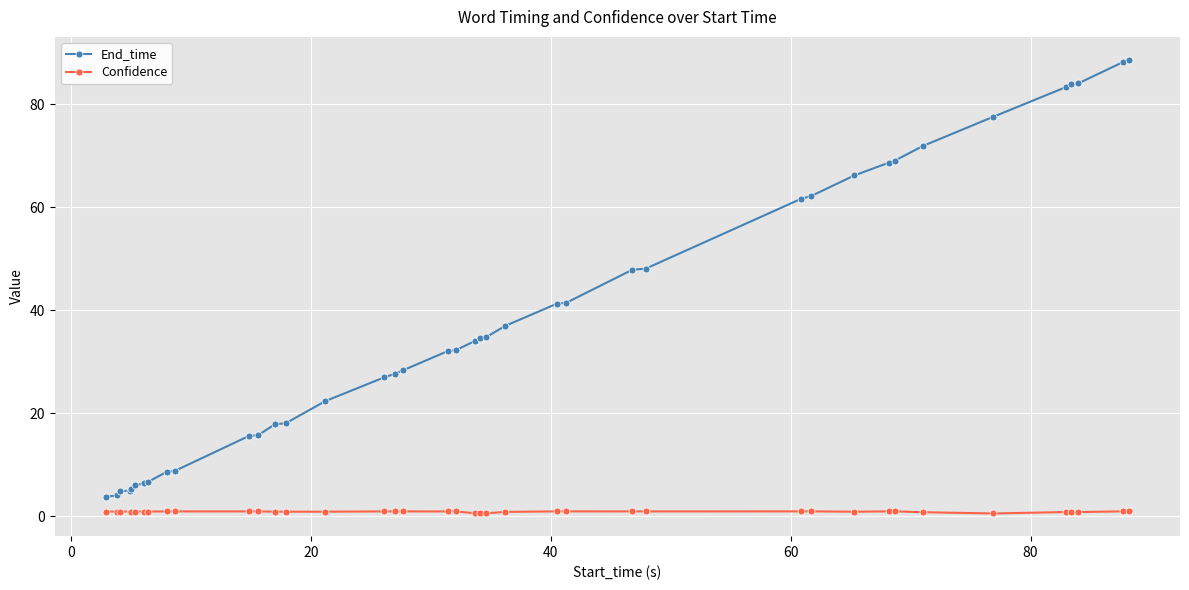

What is the value of the Confidence point at the 14th from the left?

0.9